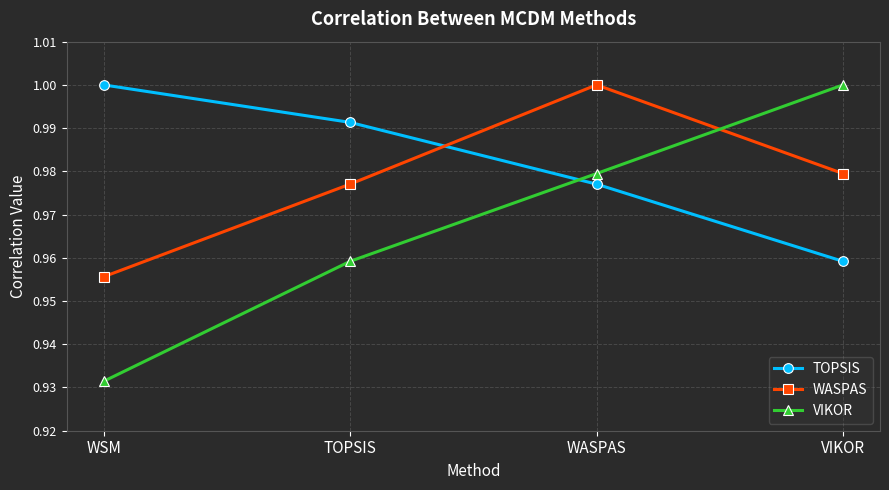

What is the total value across all series at WSM?

2.9